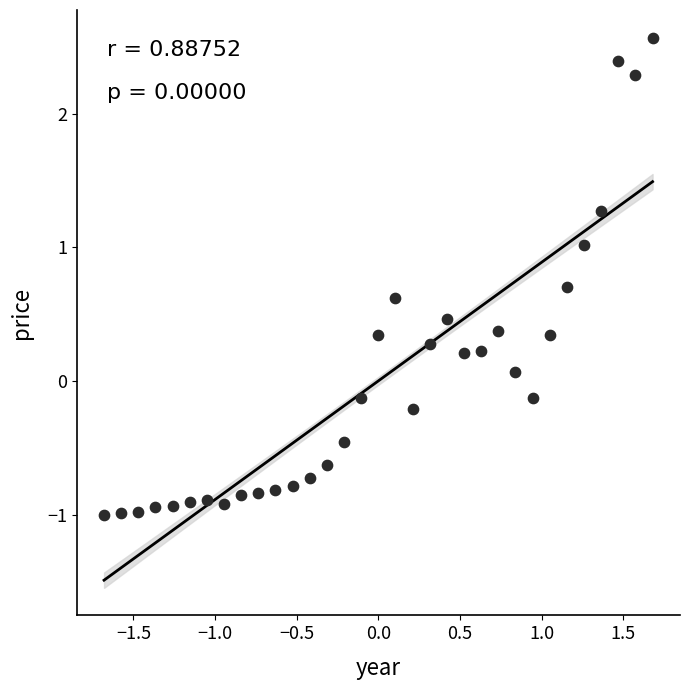

What is the range of X values (max minus min)?

3.4